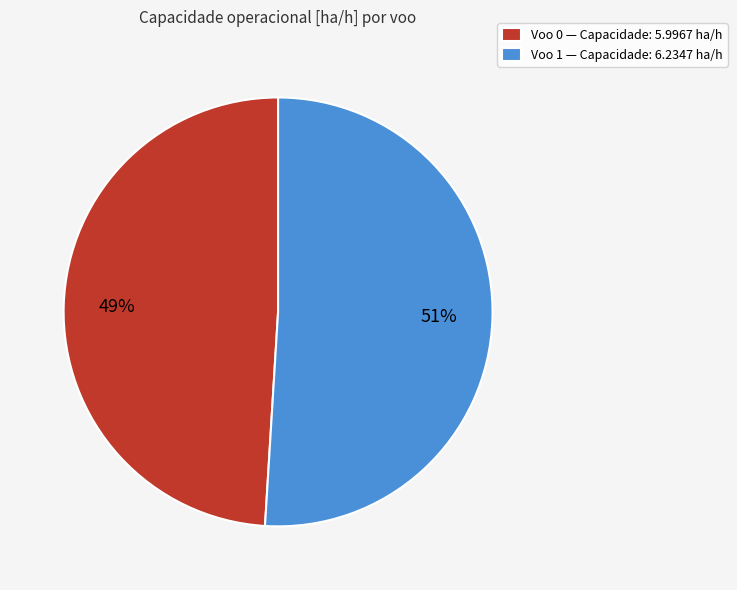

To the nearest percent, what is the difference between the largest and smallest slice percentages?

2%